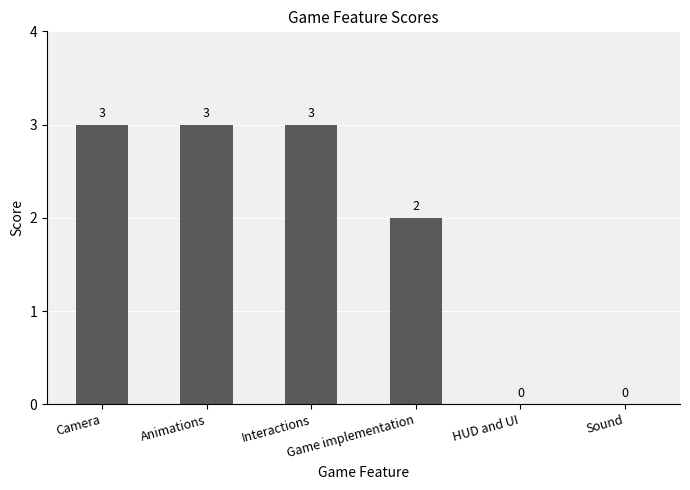

Reading right to left, transcribe all the data shown in this chart.

Sound=0	HUD and UI=0	Game implementation=2	Interactions=3	Animations=3	Camera=3